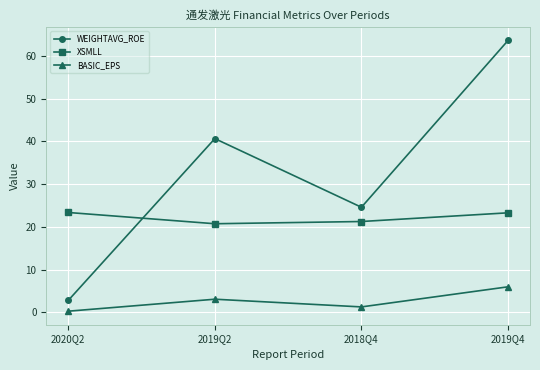

List the series in order of their peak value, lowest first.

BASIC_EPS, XSMLL, WEIGHTAVG_ROE